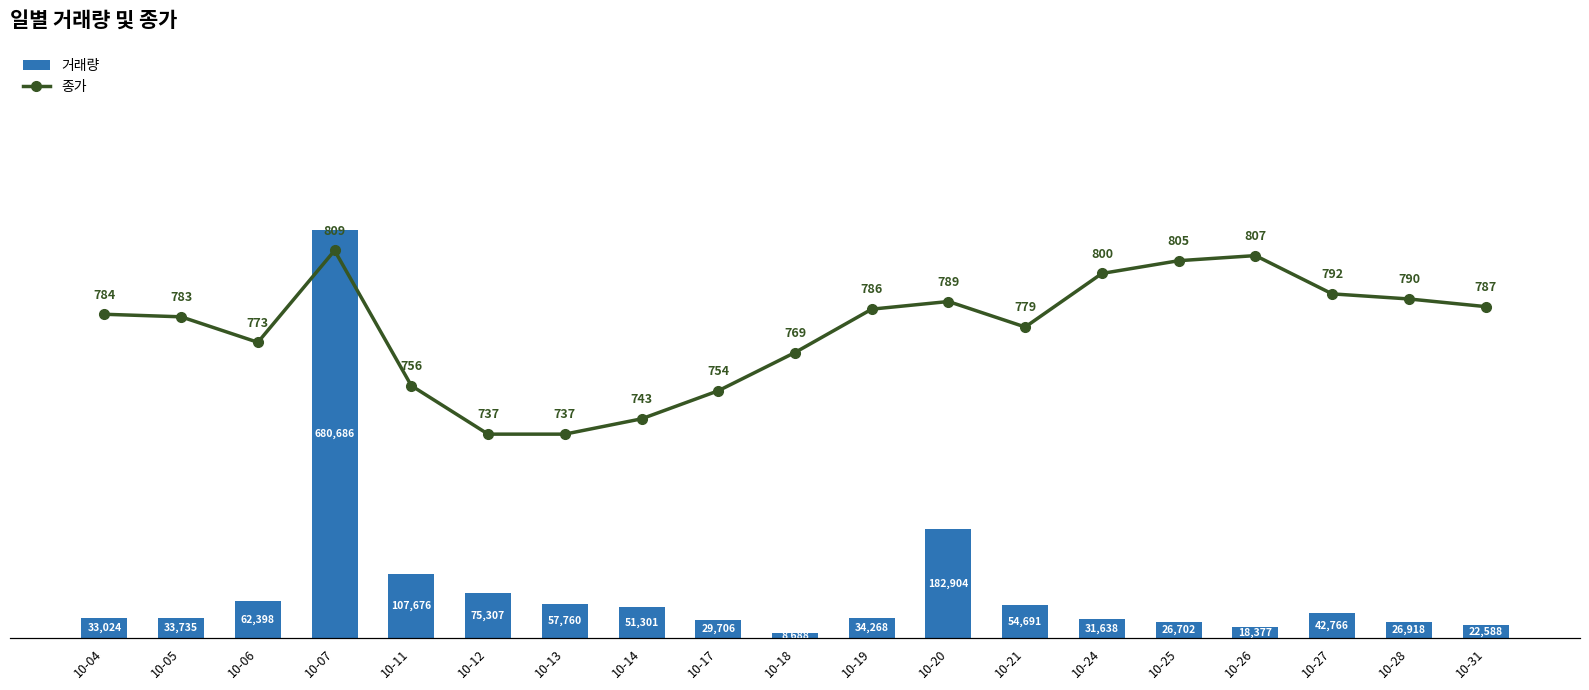

What is the value of the 종가 bar at the 10th from the left?

769